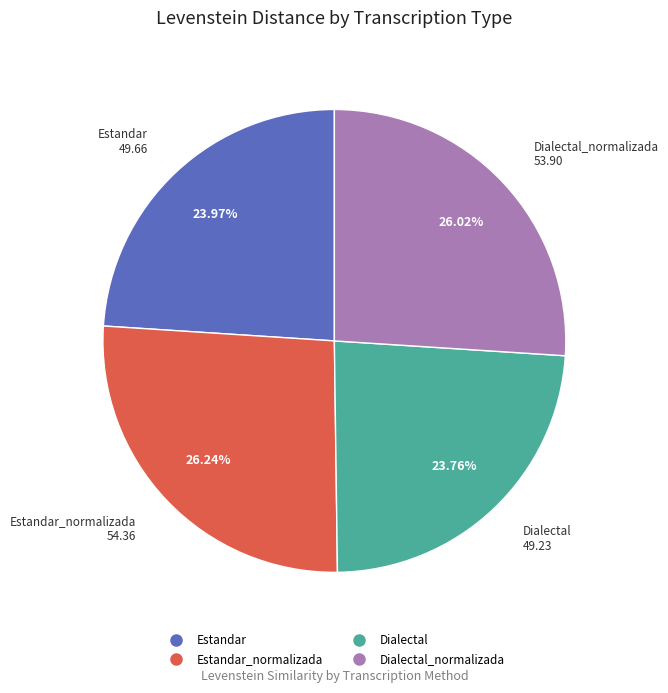

Is there any slice that represents more than half of the pie?

No